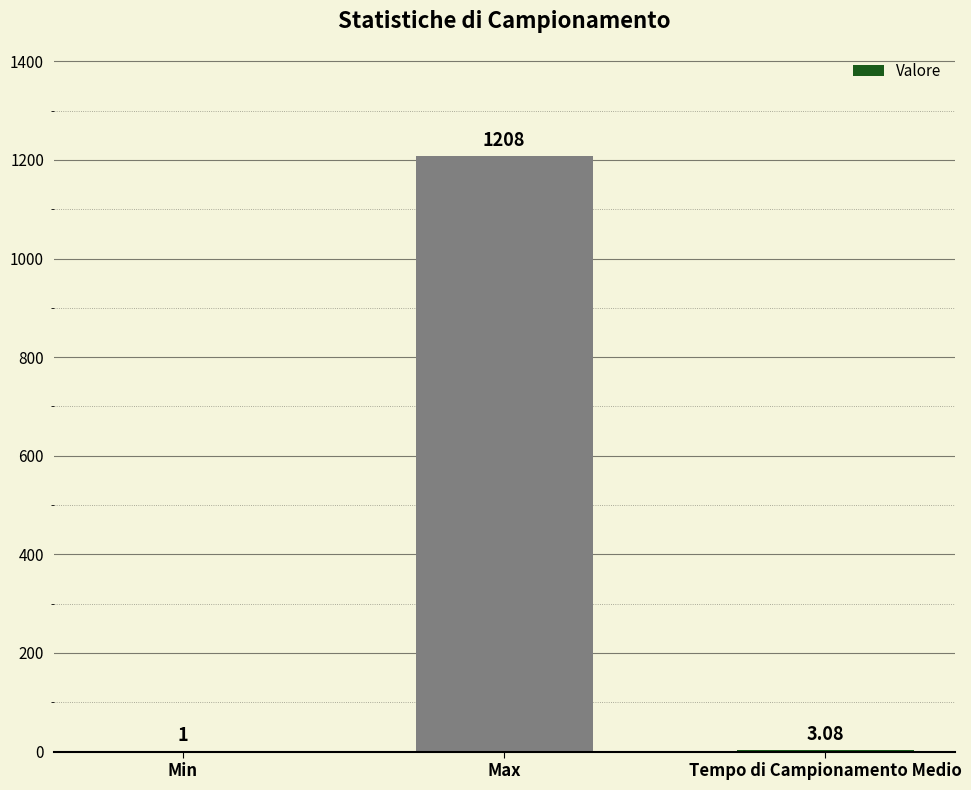

Which label corresponds to the largest value in the chart?

Max